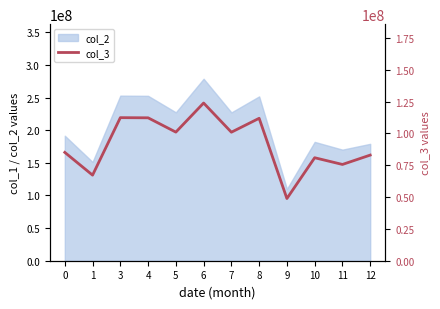

The chart shows a value of 111922645.9 at 8. True or false?

True